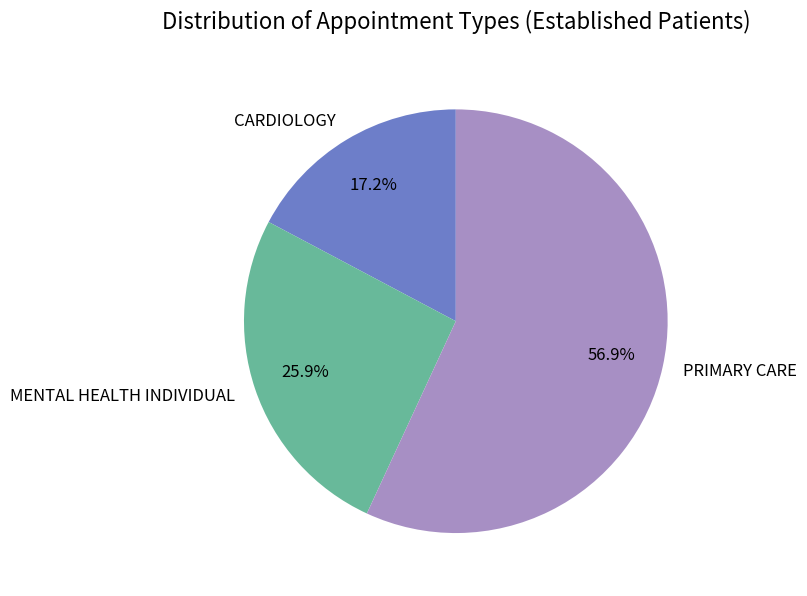

To the nearest percent, what is the difference between the largest and smallest slice percentages?

40%